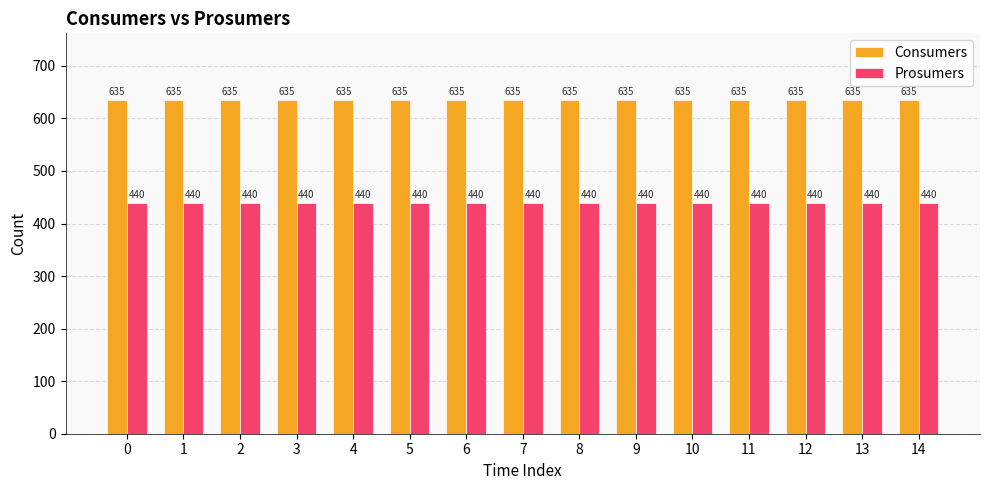

True or false: Prosumers has a value of 178 at 2.

False